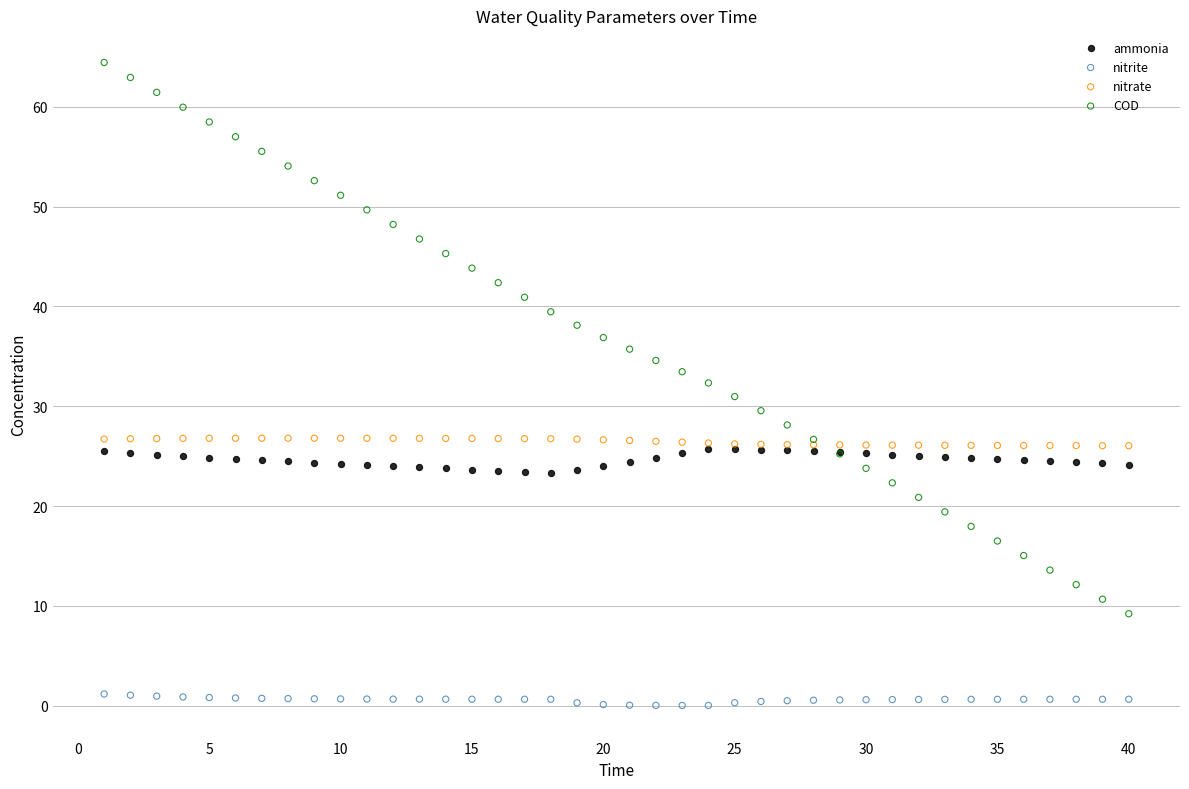

Which series has the largest Y range (max minus min)?

COD